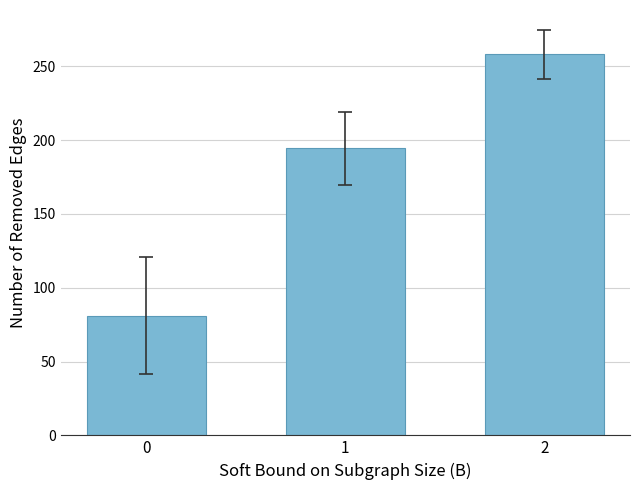

Reading left to right, transcribe all the data shown in this chart.

0=81.0	1=194.5	2=258.0